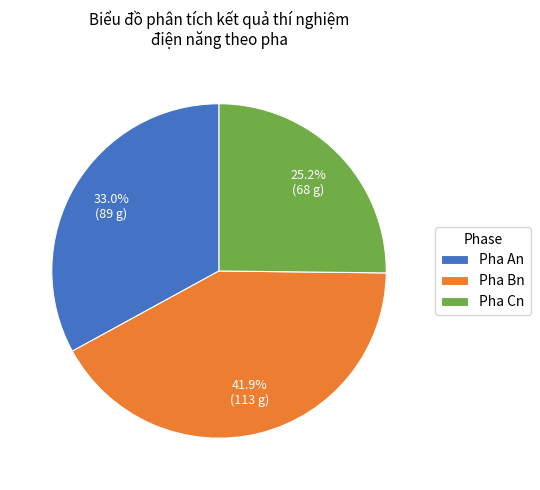

Rank the categories by value from highest to lowest.

Pha Bn, Pha An, Pha Cn